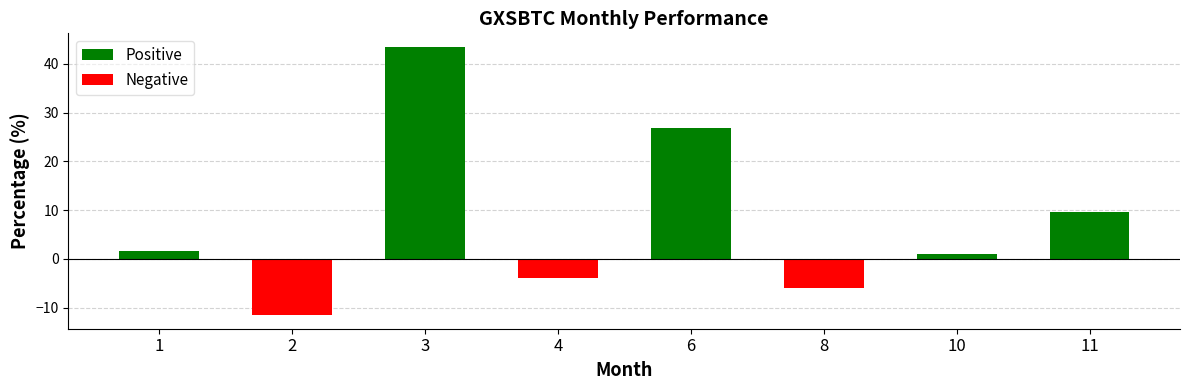

How many values in the Positive series are below 1?

3